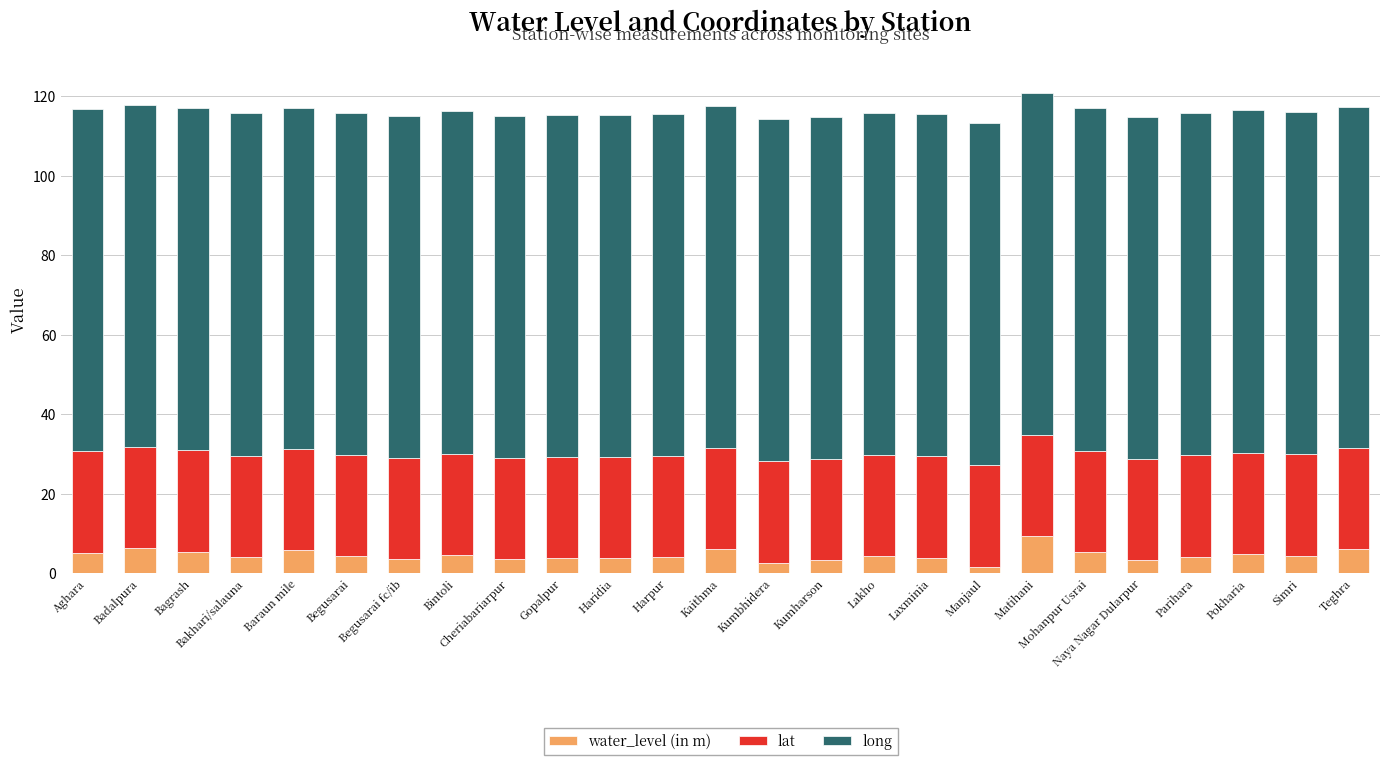

What are all the series names shown in the legend?

water_level (in m), lat, long